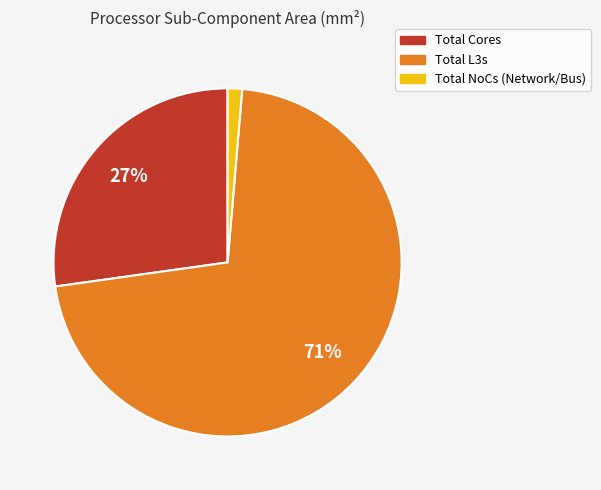

Do Total NoCs (Network/Bus) and Total L3s together represent more than half of the pie?

Yes